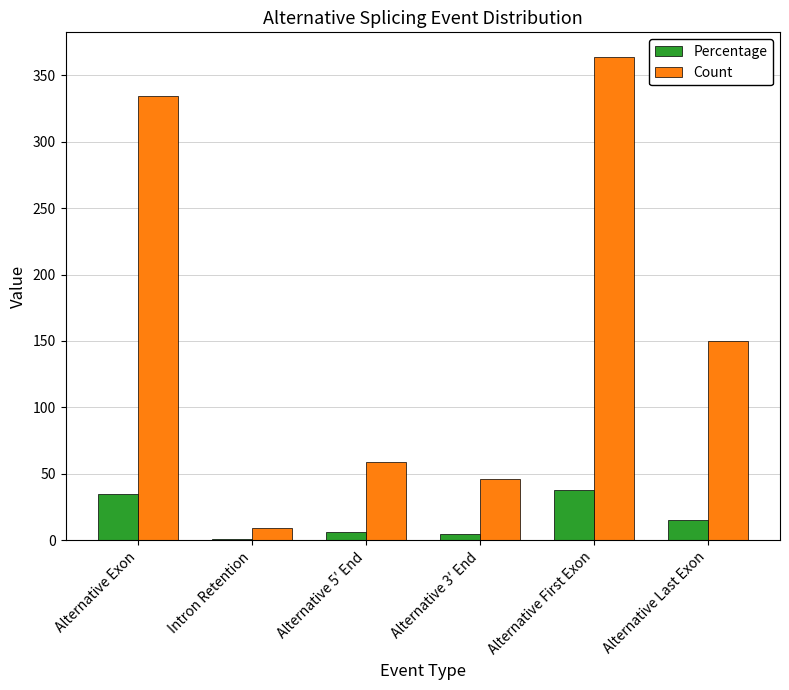

True or false: Percentage has a value of 66.6 at Alternative First Exon.

False